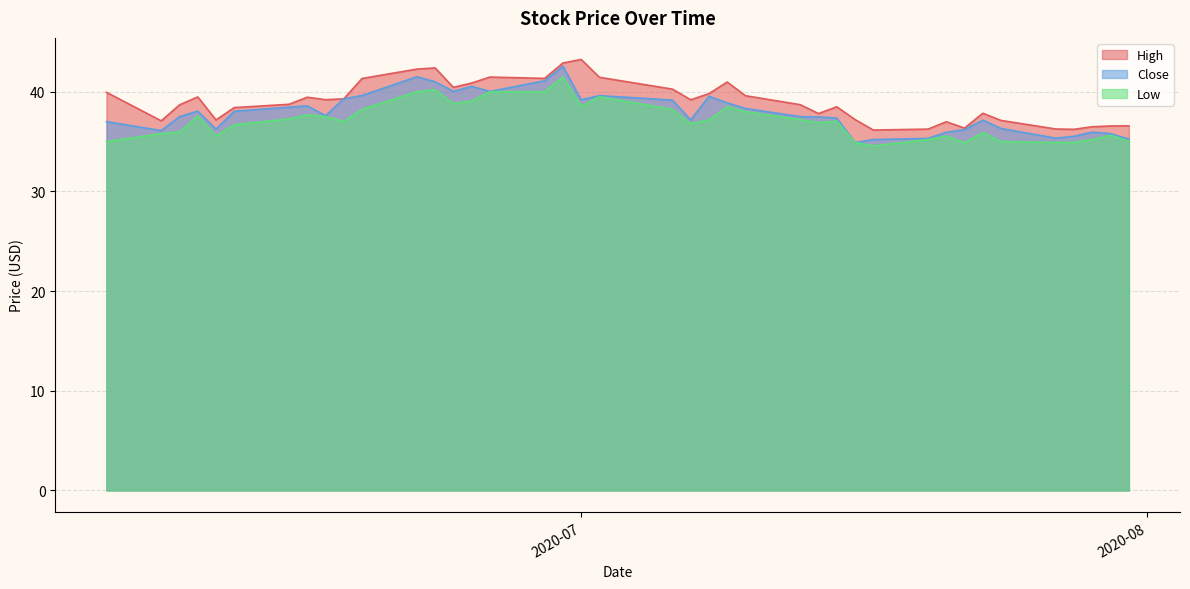

What is the greatest value displayed?

43.2